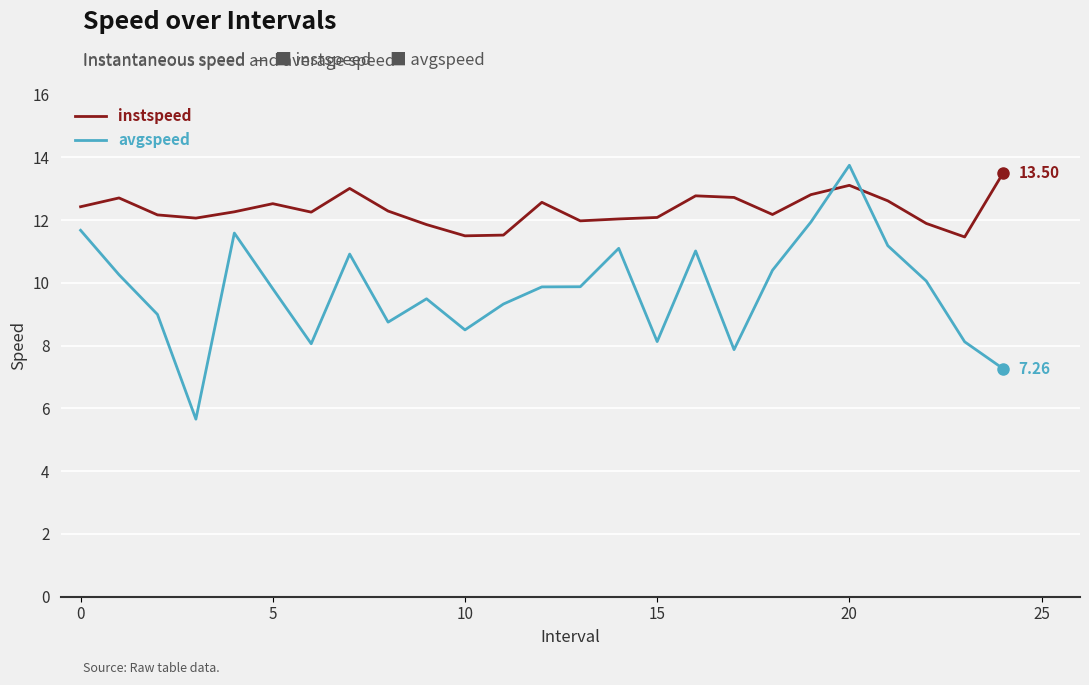

True or false: avgspeed and instspeed cross at least once.

True